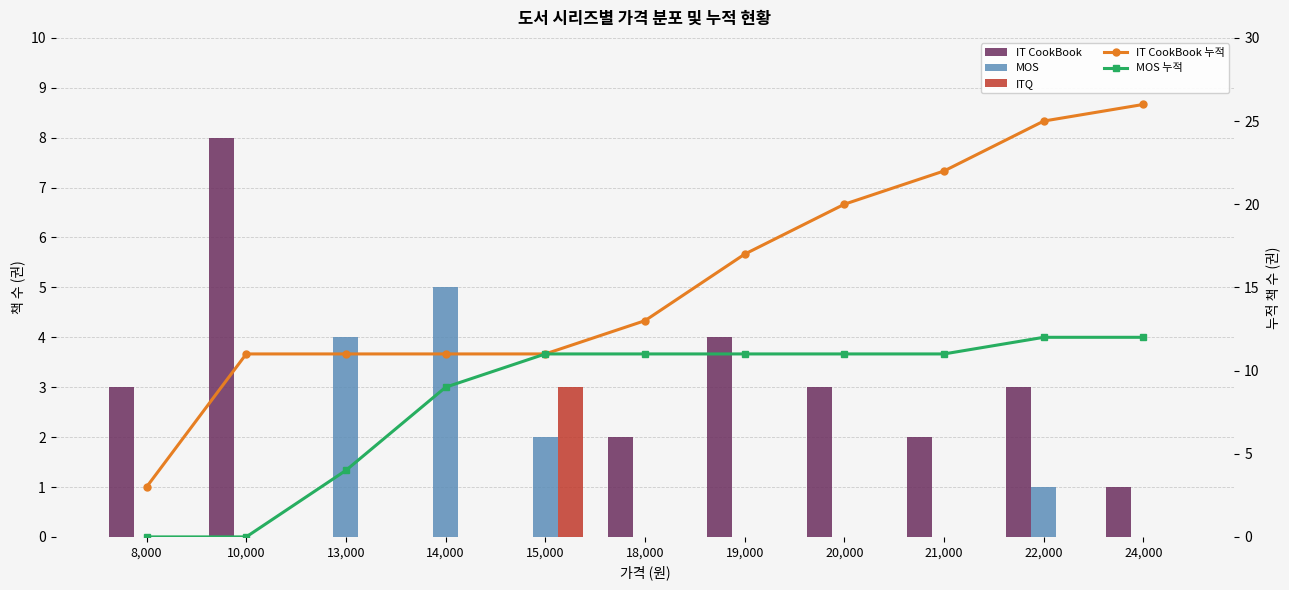

Read the IT CookBook value at 24,000.

1